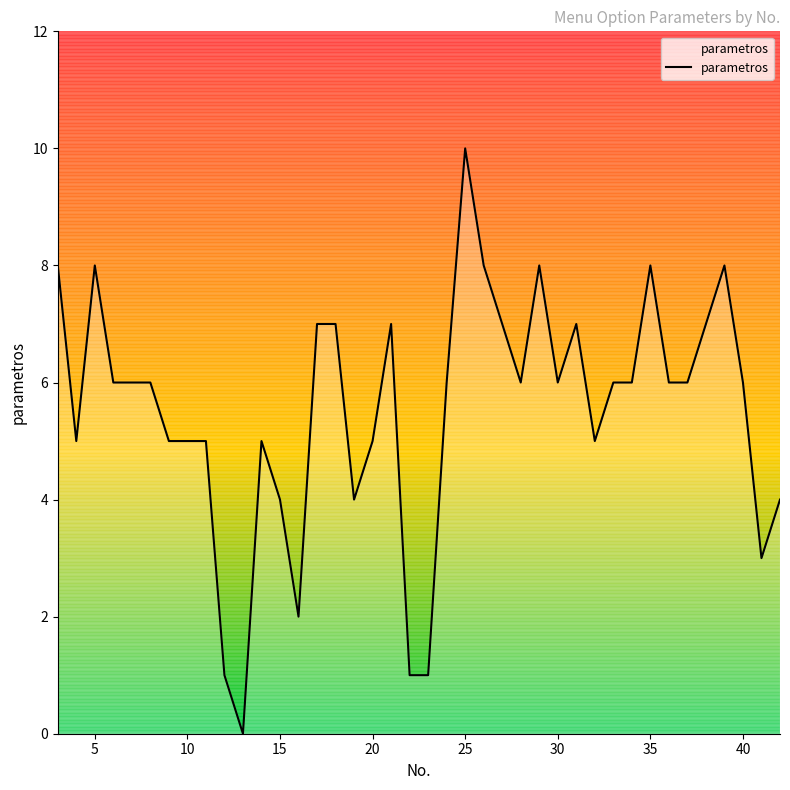

What is the difference between the maximum and minimum values?

10